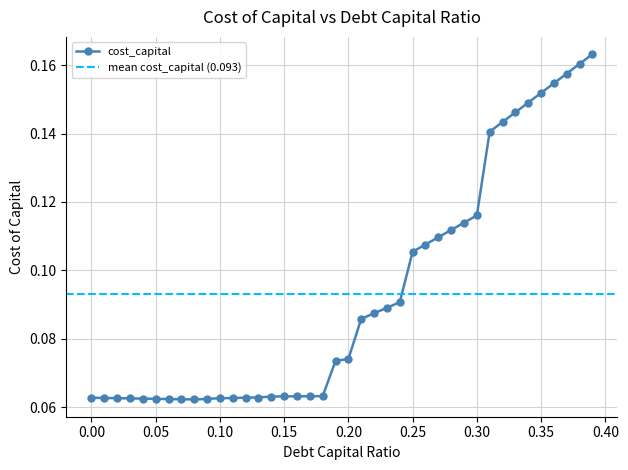

How many points are lower than both their immediate neighbors (excluding endpoints)?

2